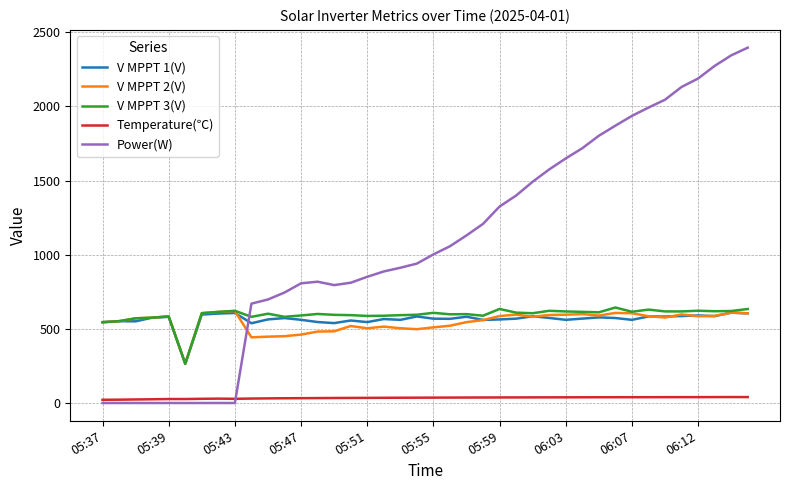

Which series ends up on top after the final intersection of V MPPT 1(V) and Power(W)?

Power(W)